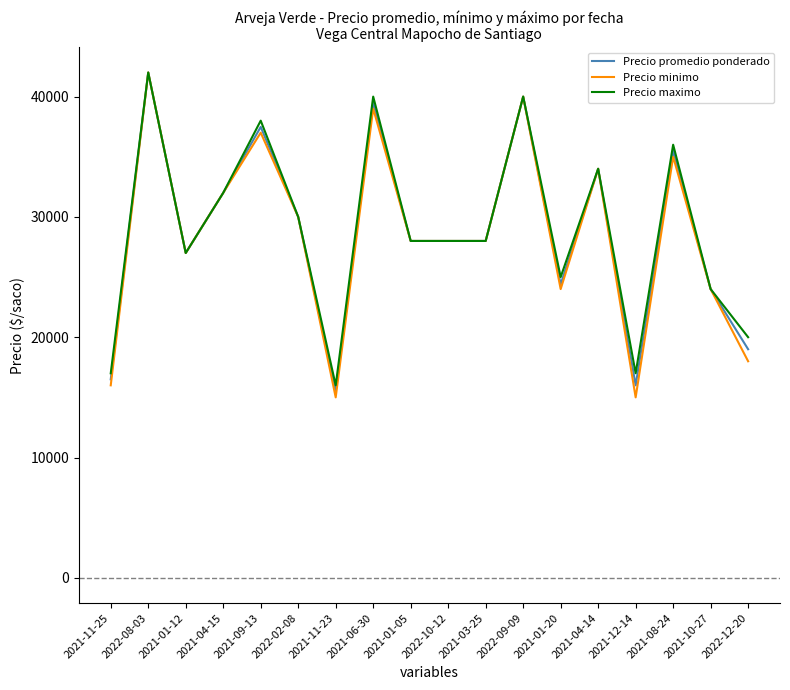

Which category has the highest value in the Precio promedio ponderado series?

2022-08-03